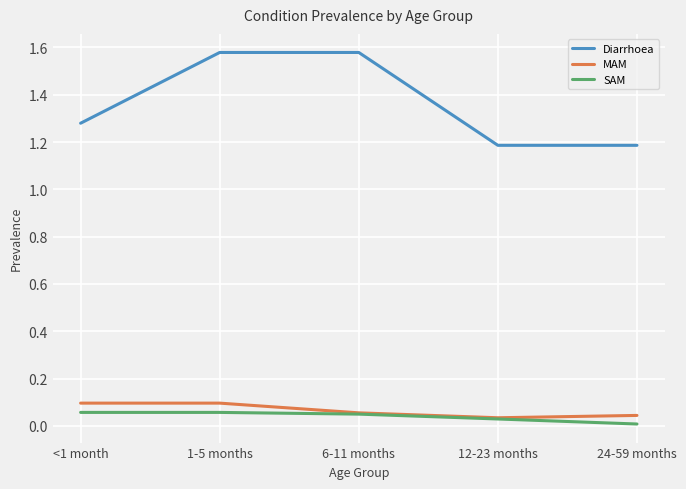

How many distinct data groups are displayed?

3